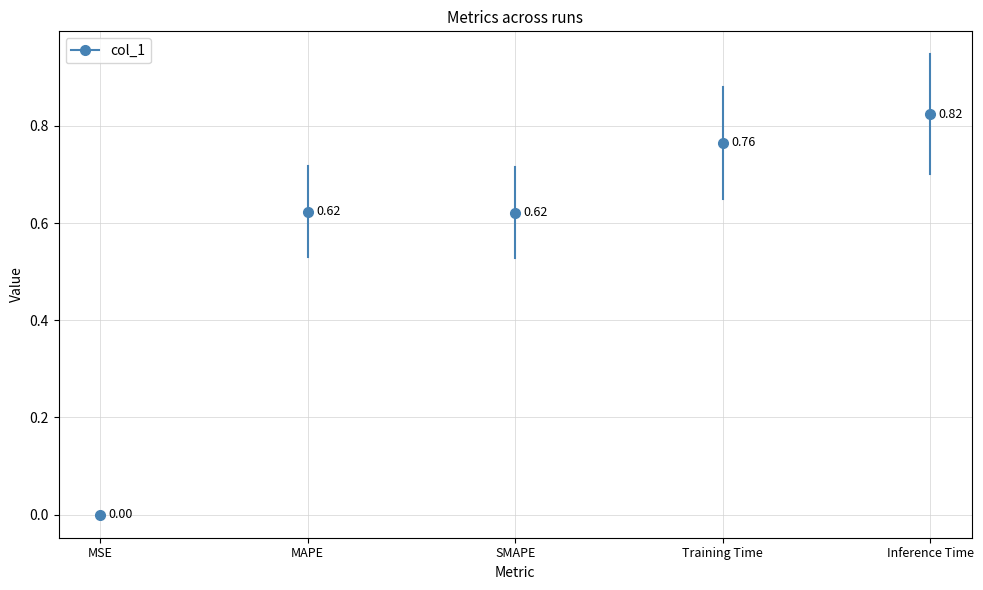

How many points are higher than both their immediate neighbors (excluding endpoints)?

1